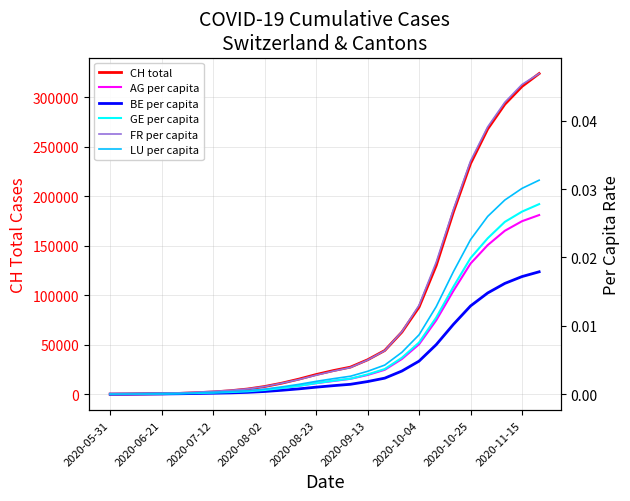

True or false: FR per capita has more than 2 interior local peaks.

False